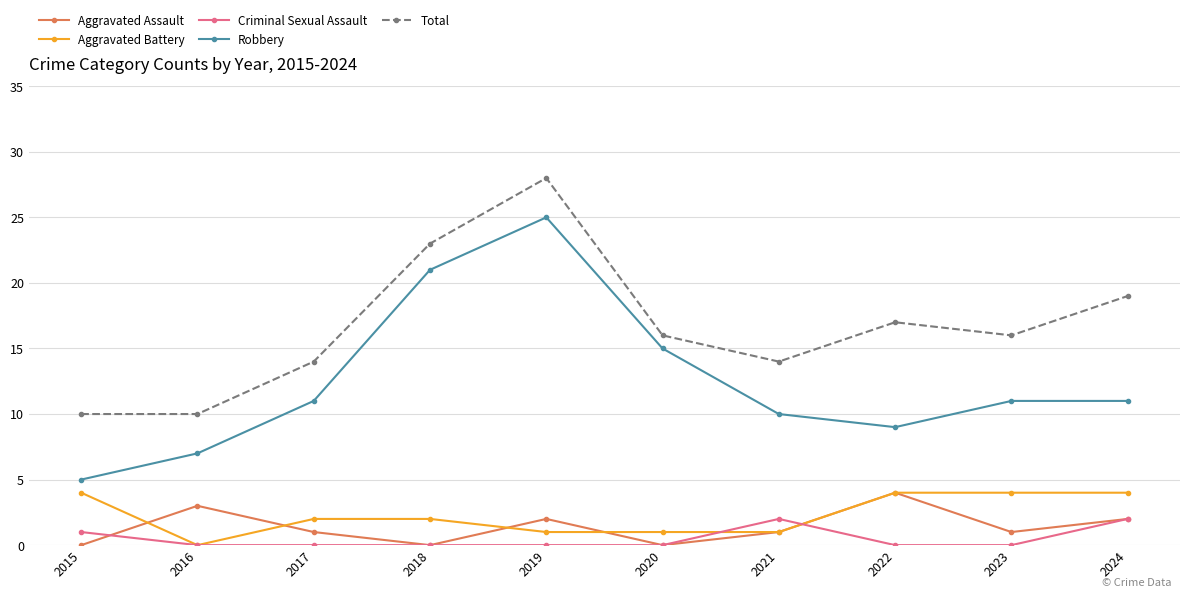

Does the chart display data point markers on the line(s)?

Yes